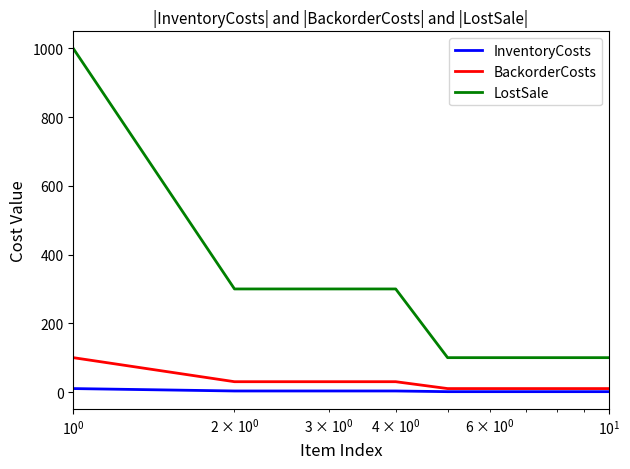

What is the greatest value displayed?

1000